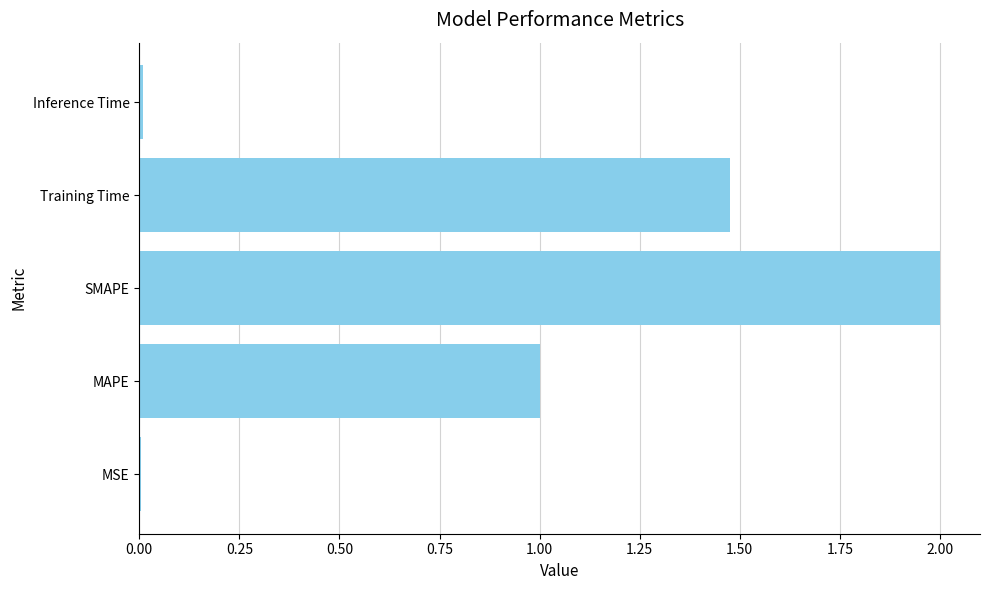

What is the maximum value shown in the chart?

2.0